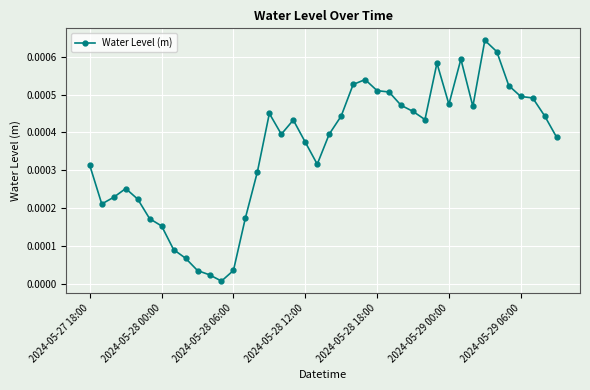

True or false: the data has more than 2 interior local peaks.

True